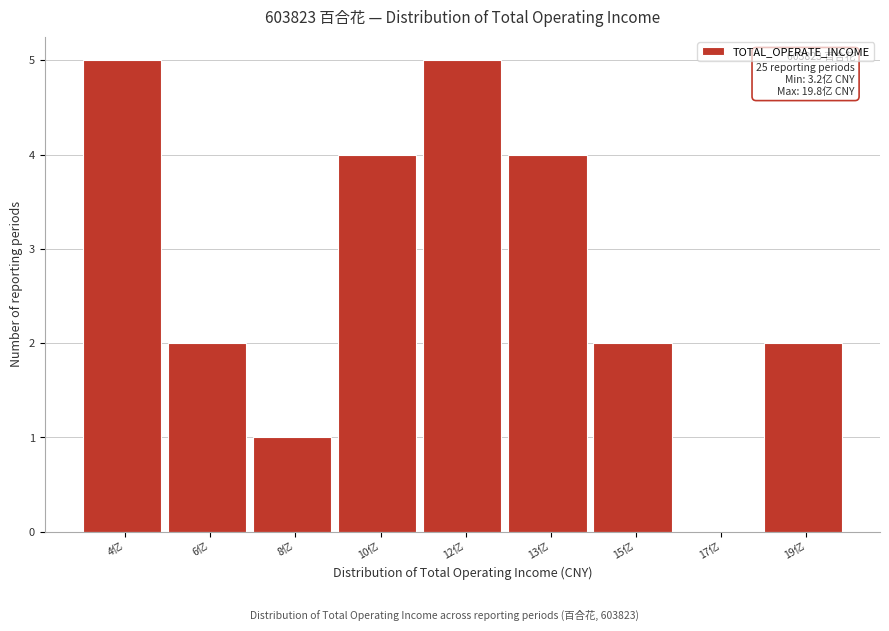

Reading left to right, transcribe all the data shown in this chart.

4亿=5	6亿=2	8亿=1	10亿=4	12亿=5	13亿=4	15亿=2	17亿=0	19亿=2